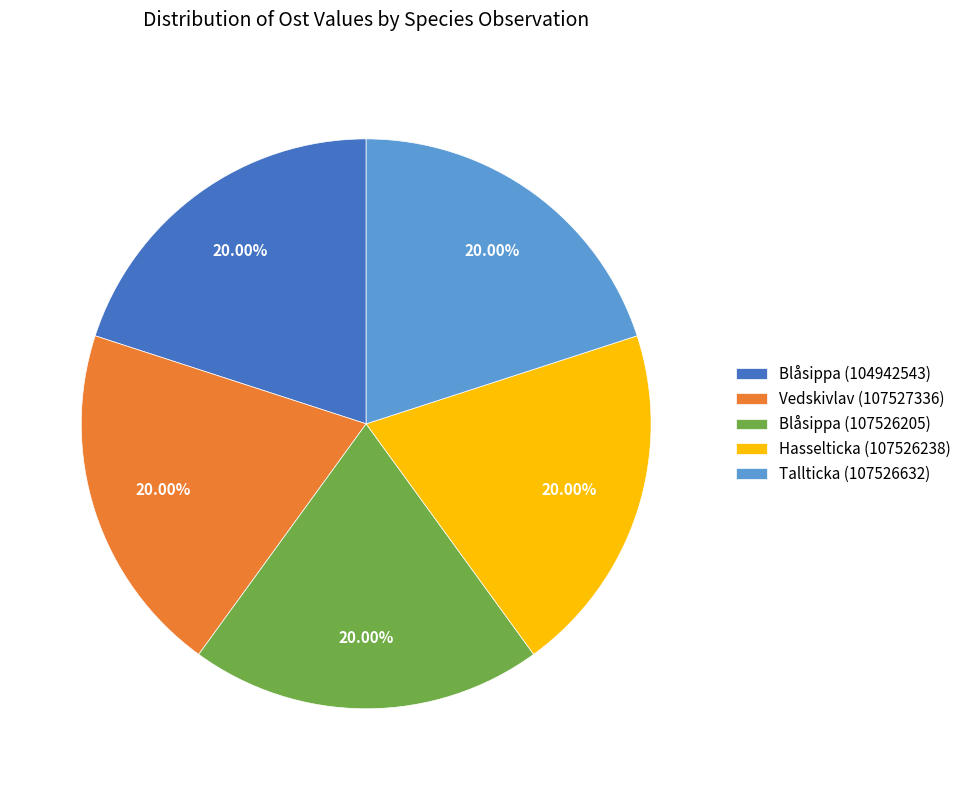

Does Vedskivlav (107527336) represent more than half of the total?

No